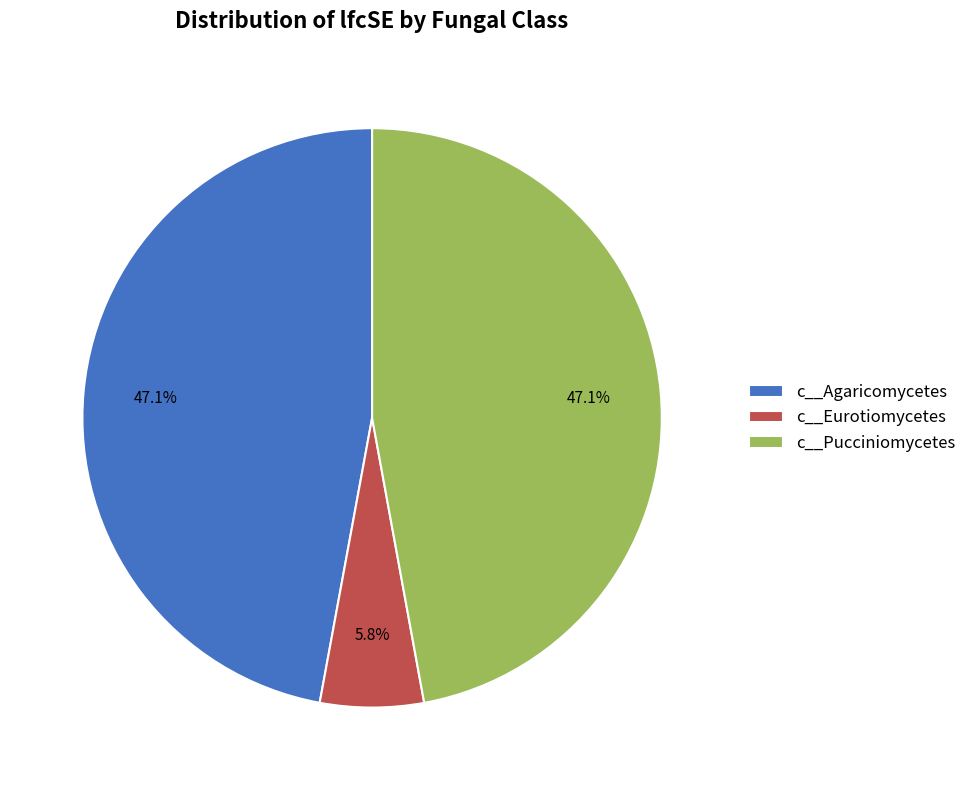

Count the number of slices in the pie.

3